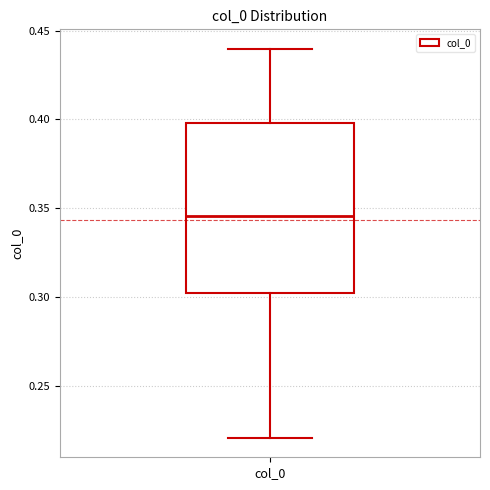

Transcribe this box plot: give where the median line is, the range the box spans, and where the two whiskers end, as read against the y-axis. The values are not printed on the chart, so give them approximately, as read against the axis.

median 0.345, box 0.300 to 0.400, whiskers 0.220 to 0.440